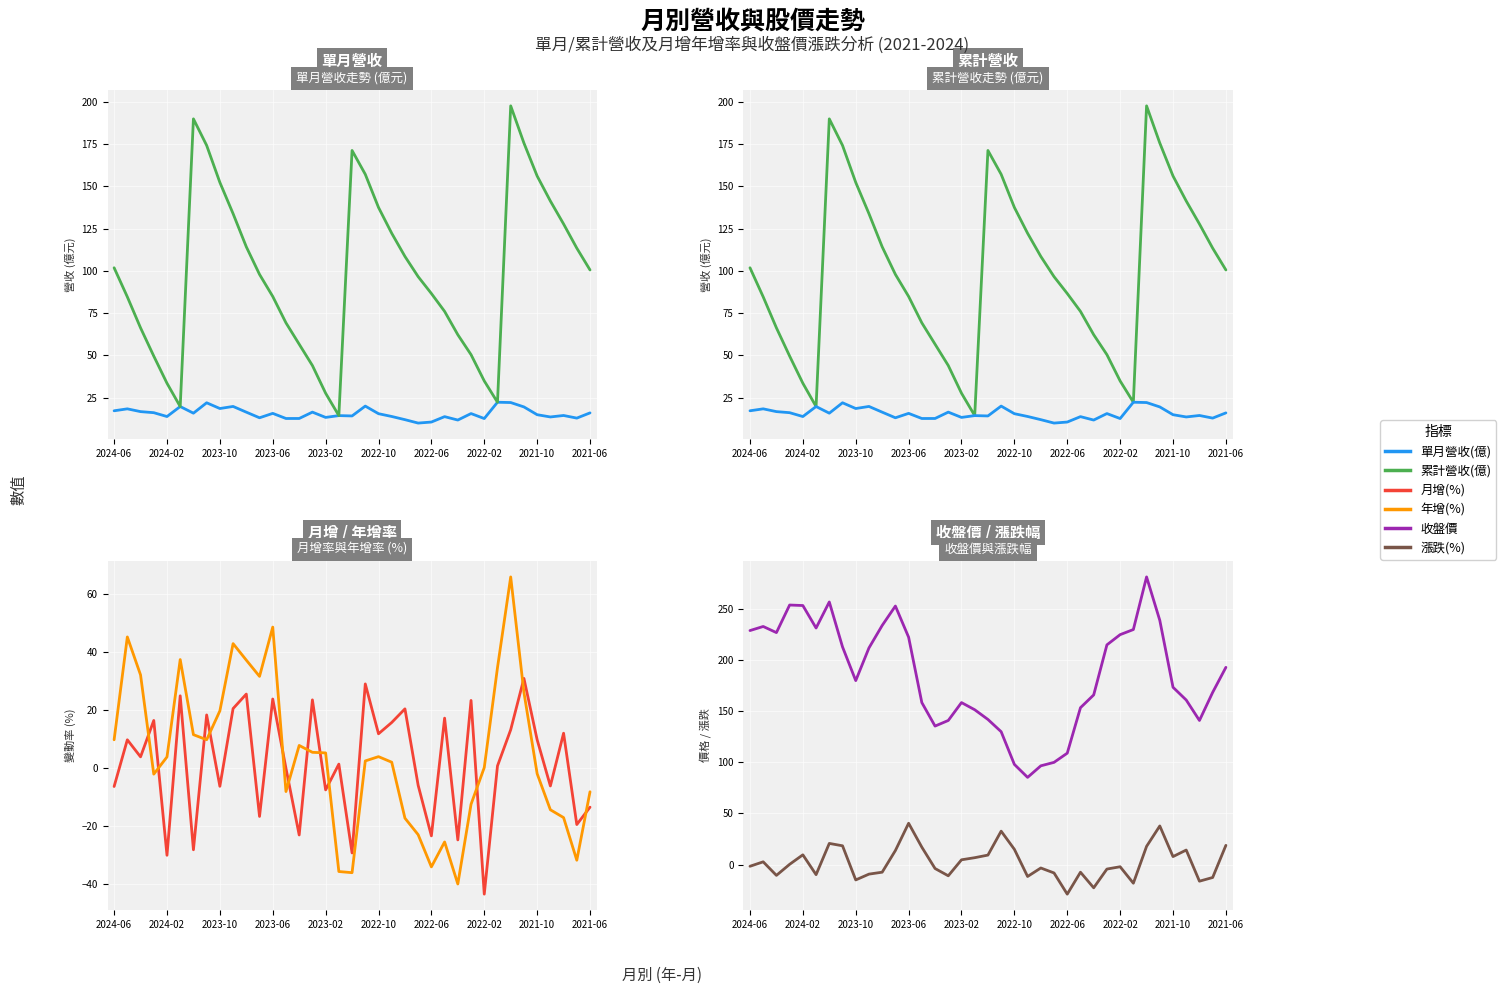

Which has a higher value, 16 or 31?

31